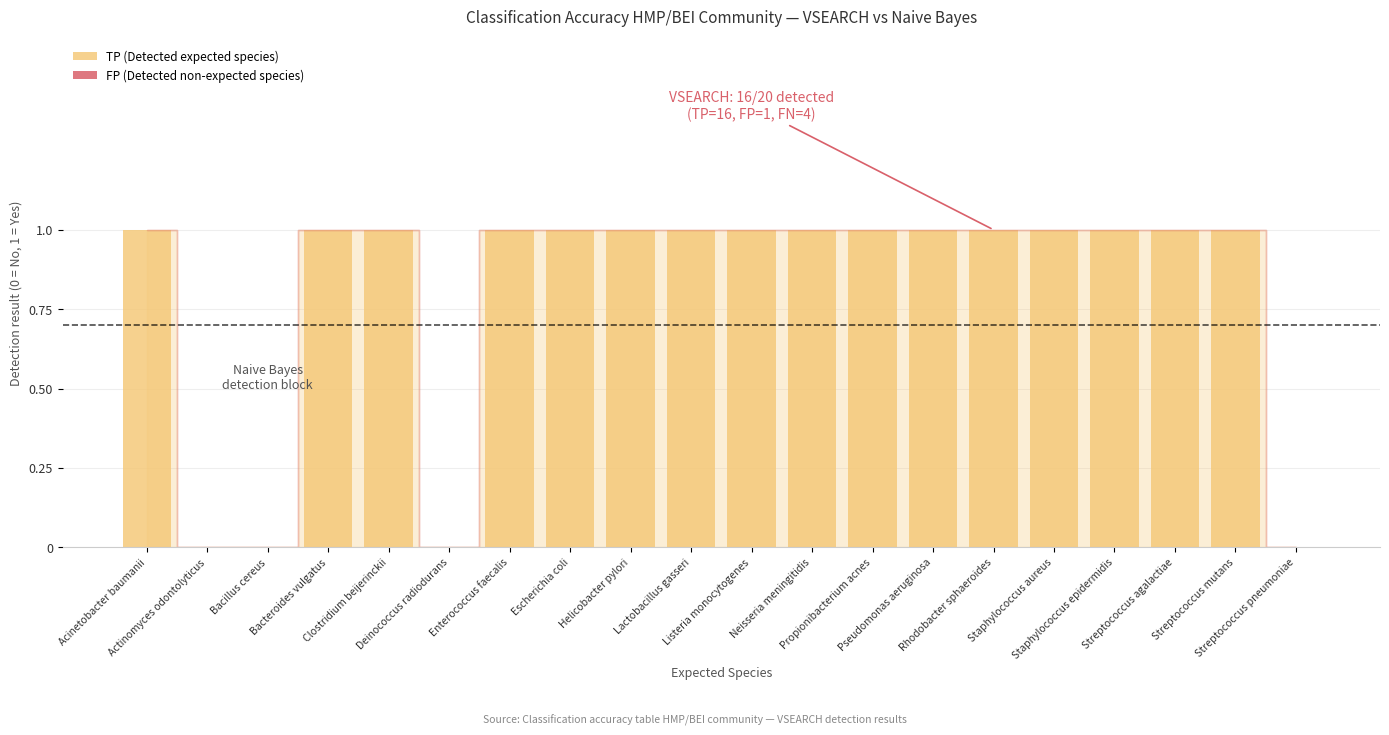

What is the sum of all values?

16